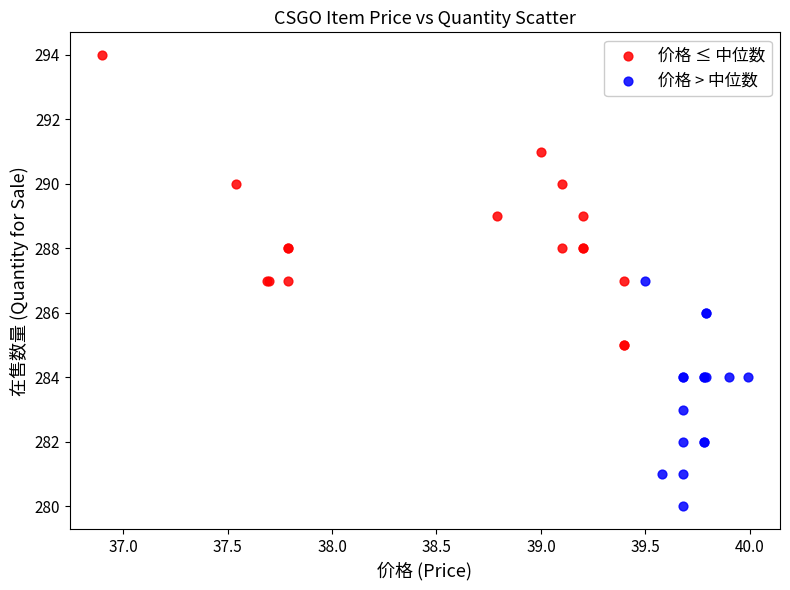

Which series reaches the minimum Y coordinate?

价格 > 中位数